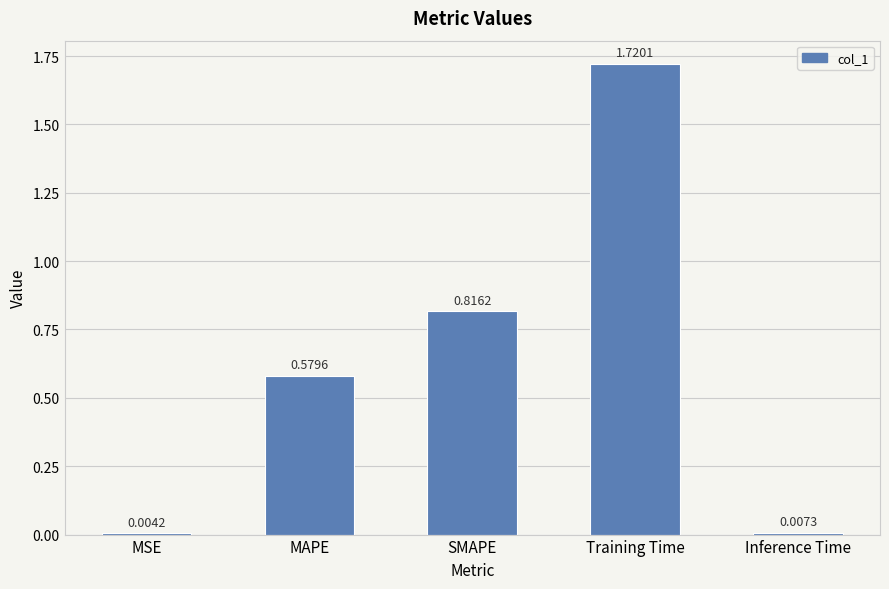

Which category has the highest value across all series?

Training Time